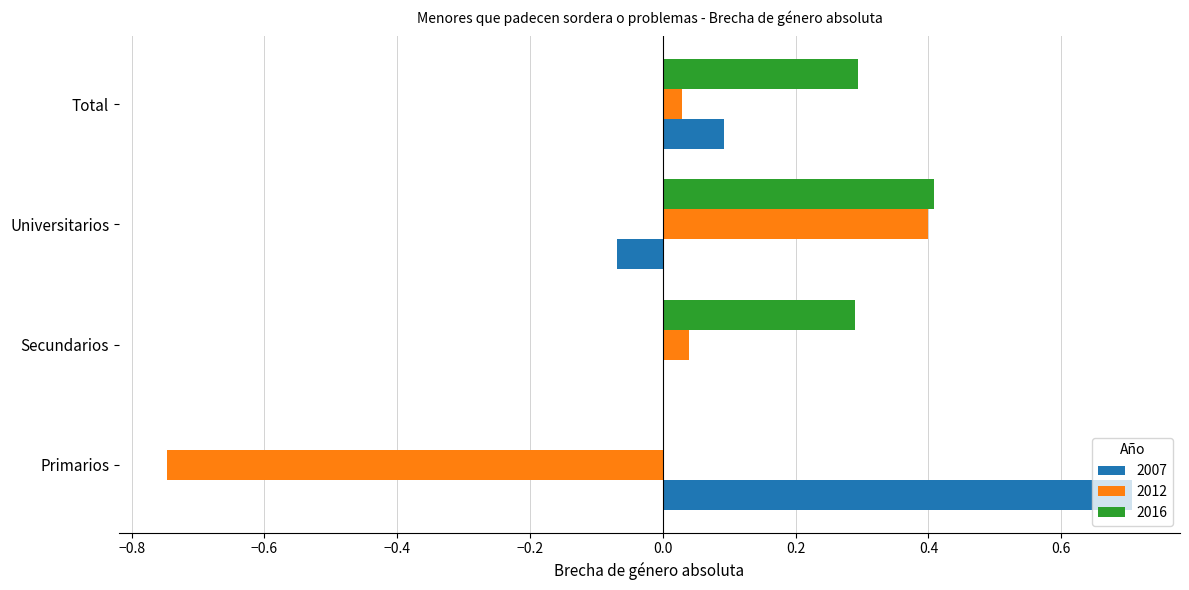

Is the value of 2016 at Primarios greater than the value of 2007 at Primarios?

No